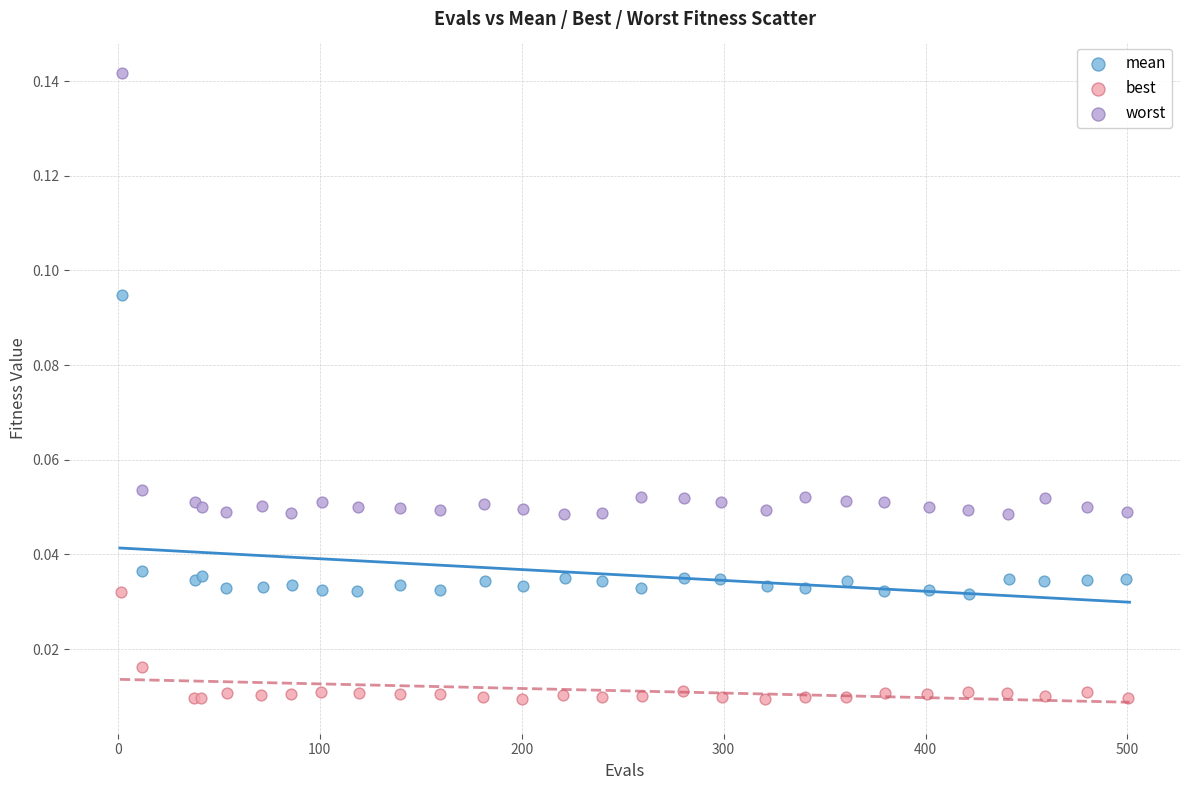

What are all the series names shown in the legend?

mean, best, worst